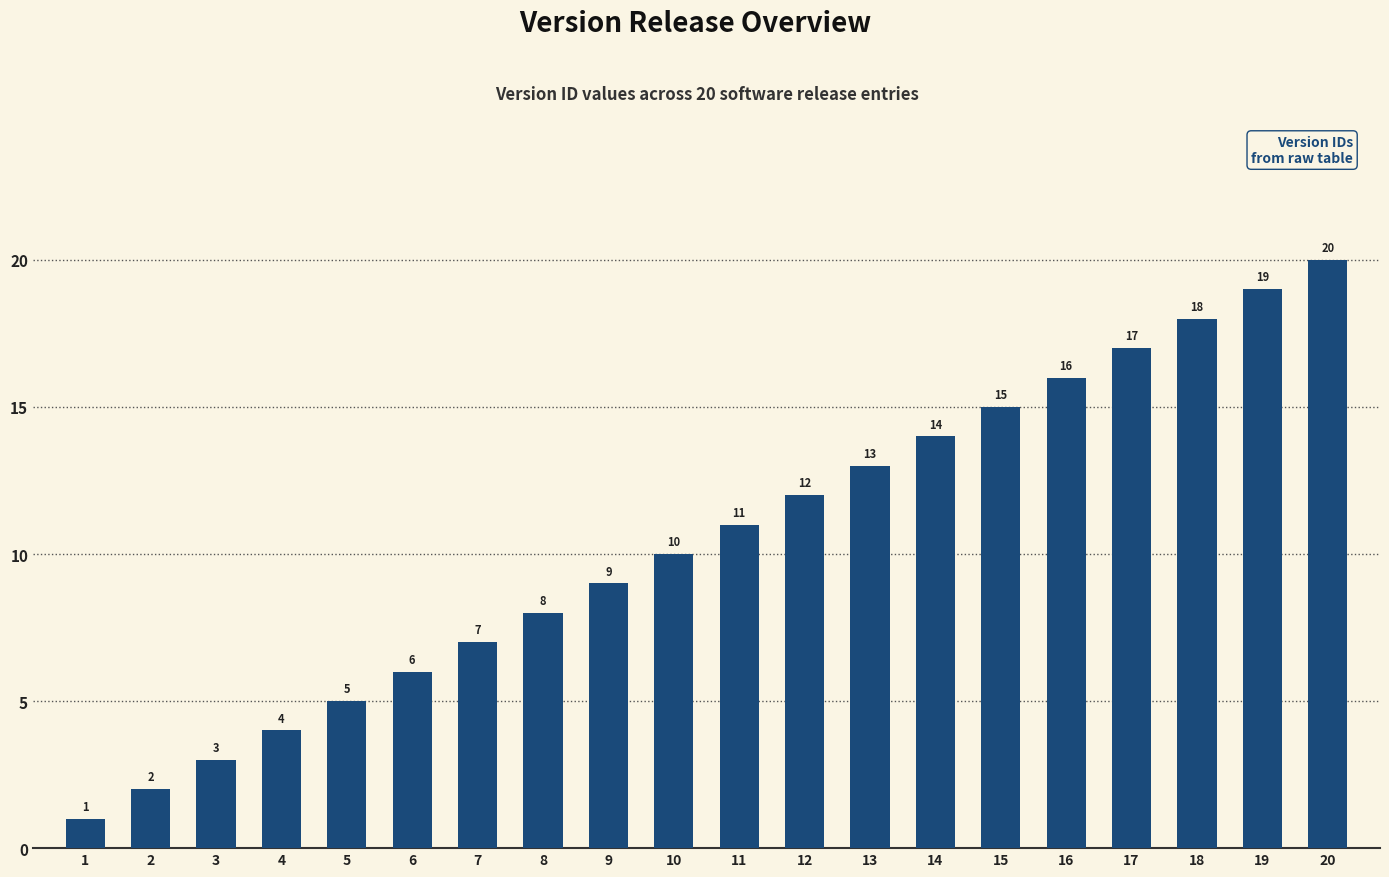

Reading right to left, what are all the values shown in this chart?

20=20	19=19	18=18	17=17	16=16	15=15	14=14	13=13	12=12	11=11	10=10	9=9	8=8	7=7	6=6	5=5	4=4	3=3	2=2	1=1